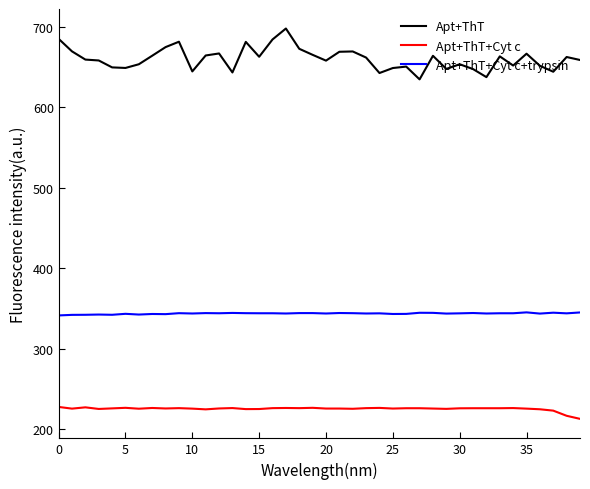

True or false: Apt+ThT+Cyt c and Apt+ThT+Cyt c+trypsin cross at least once.

False